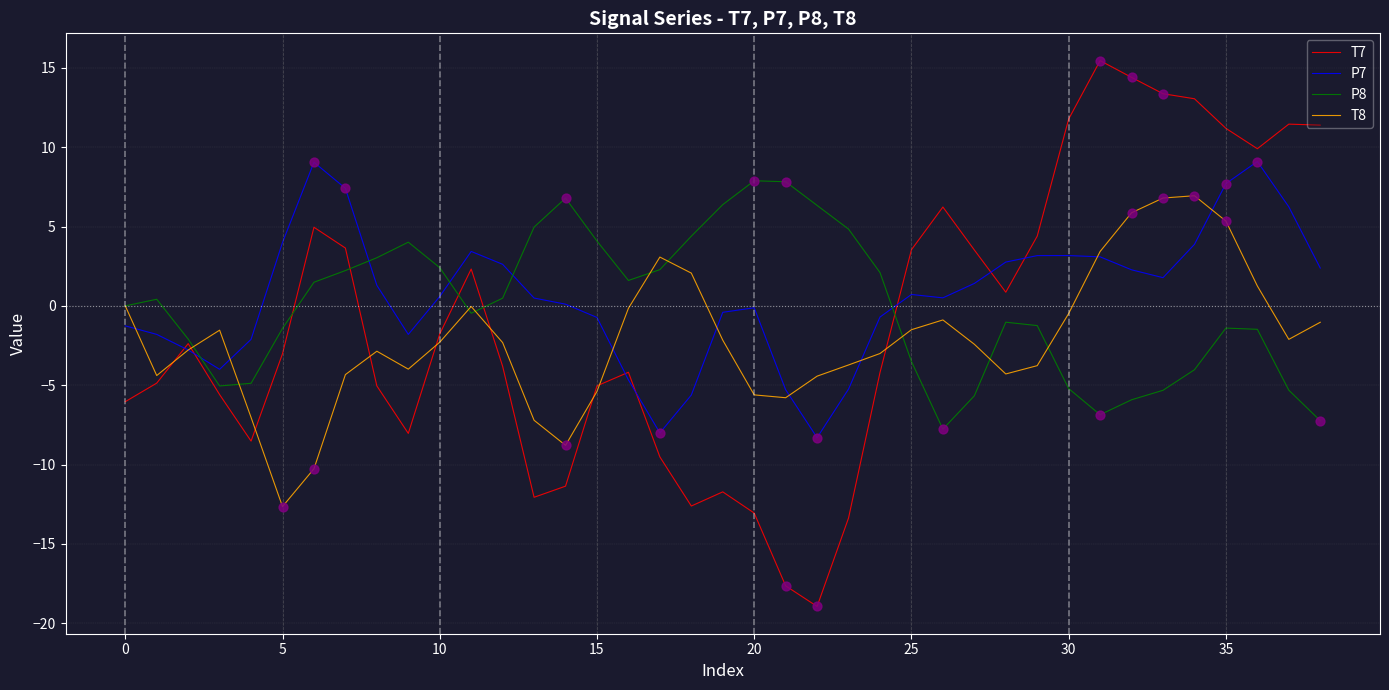

Which series has the widest spread of values?

T7